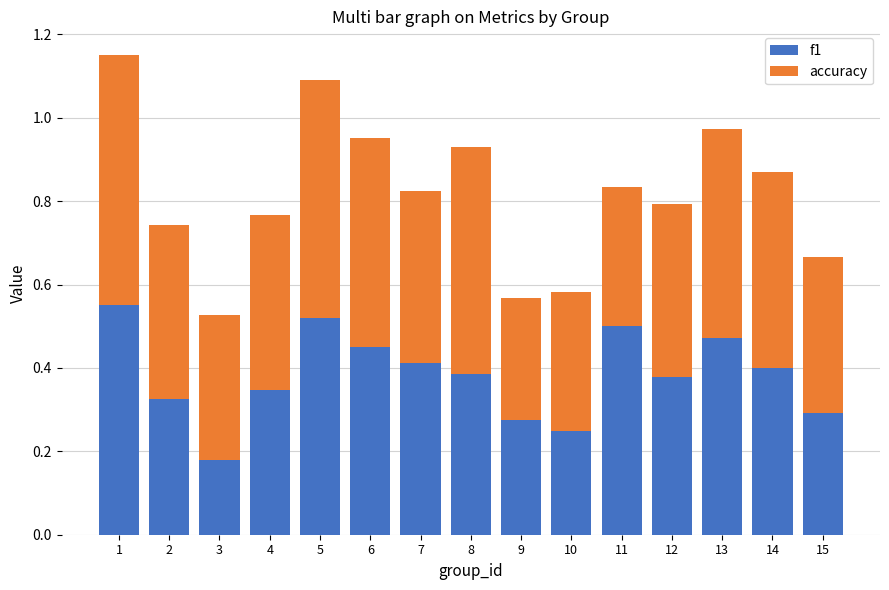

The value of f1 at 4 is 0.2. True or false?

False